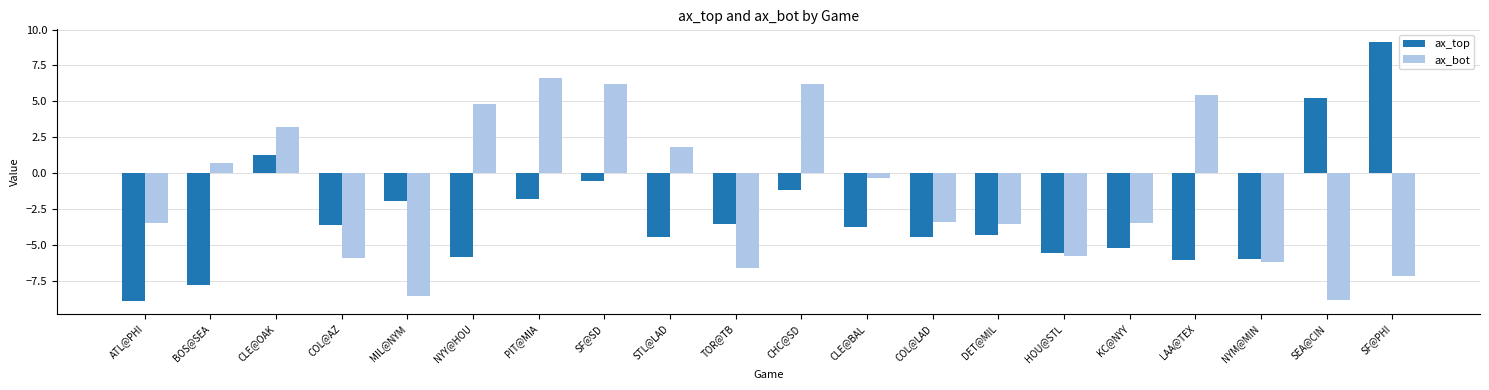

Which label corresponds to the largest value in the chart?

SF@PHI